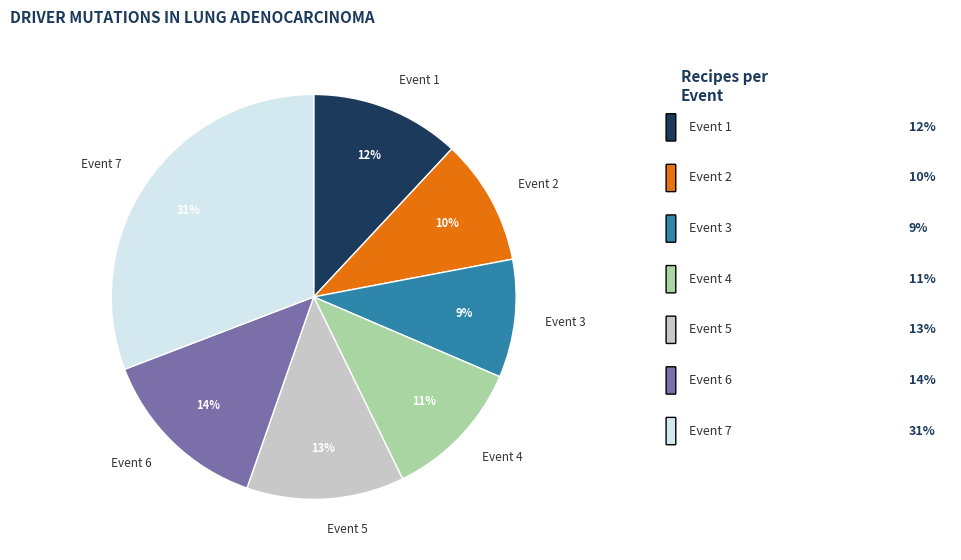

To the nearest percent, what is the average slice percentage?

14%